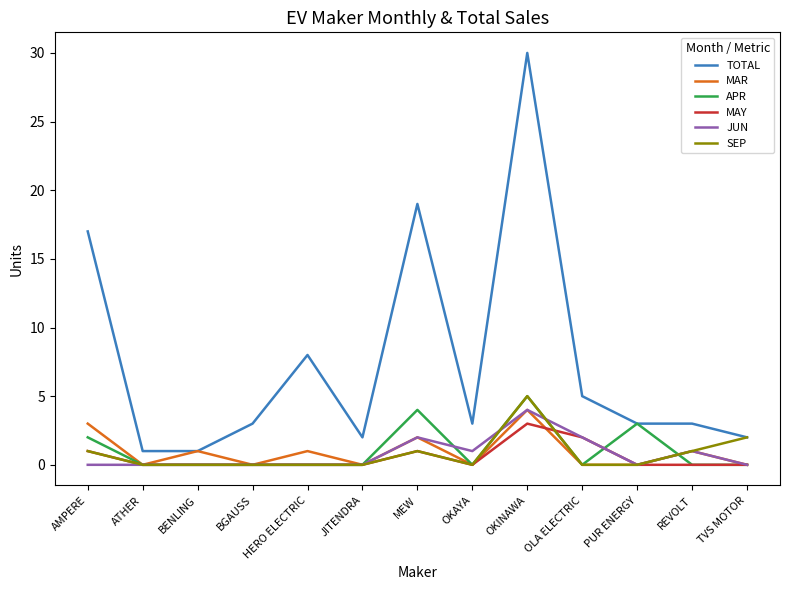

Which series has the largest total across all categories?

TOTAL